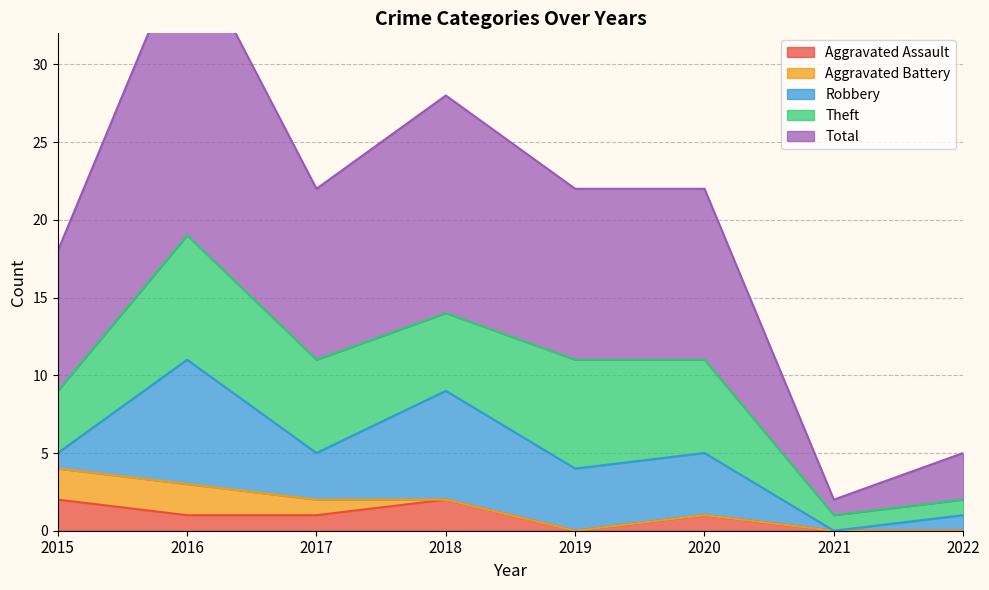

How many series are shown in this chart?

5